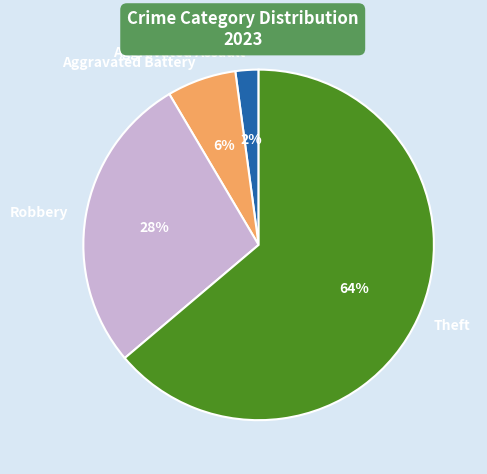

How many slices are in this pie chart?

4